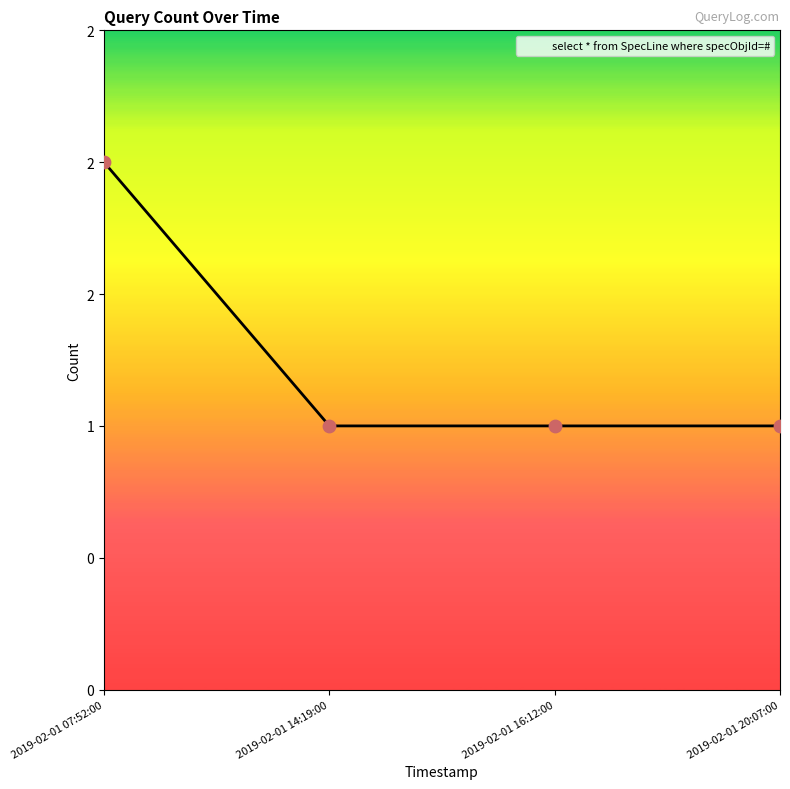

Approximately how many times larger is the value at 2019-02-01 16:12:00 compared to 2019-02-01 07:52:00?

0.5